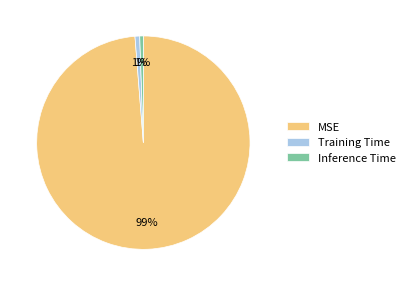

Is there any slice that represents more than half of the pie?

Yes